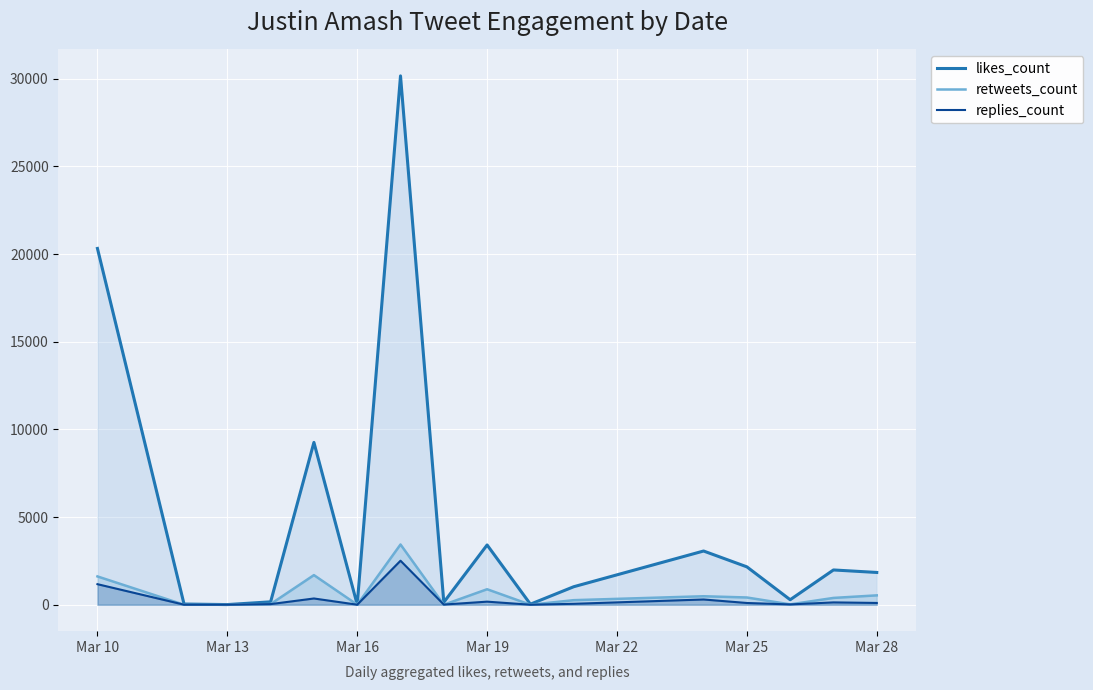

Which series has the widest spread of values?

likes_count